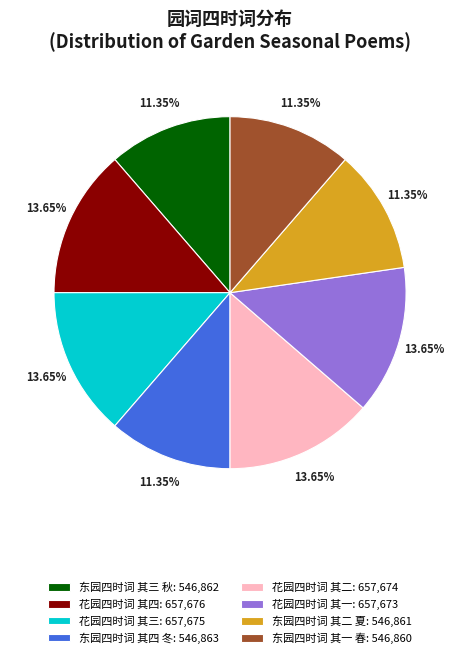

Does 花园四时词 其一 represent more than half of the total?

No